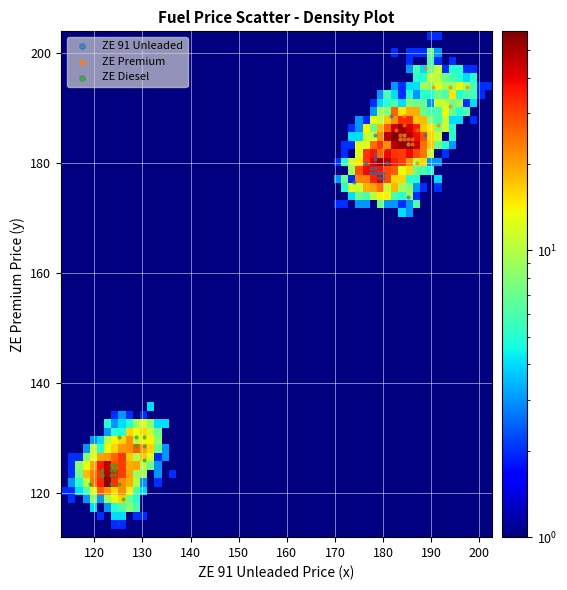

Which series contains the highest Y value?

ZE Premium